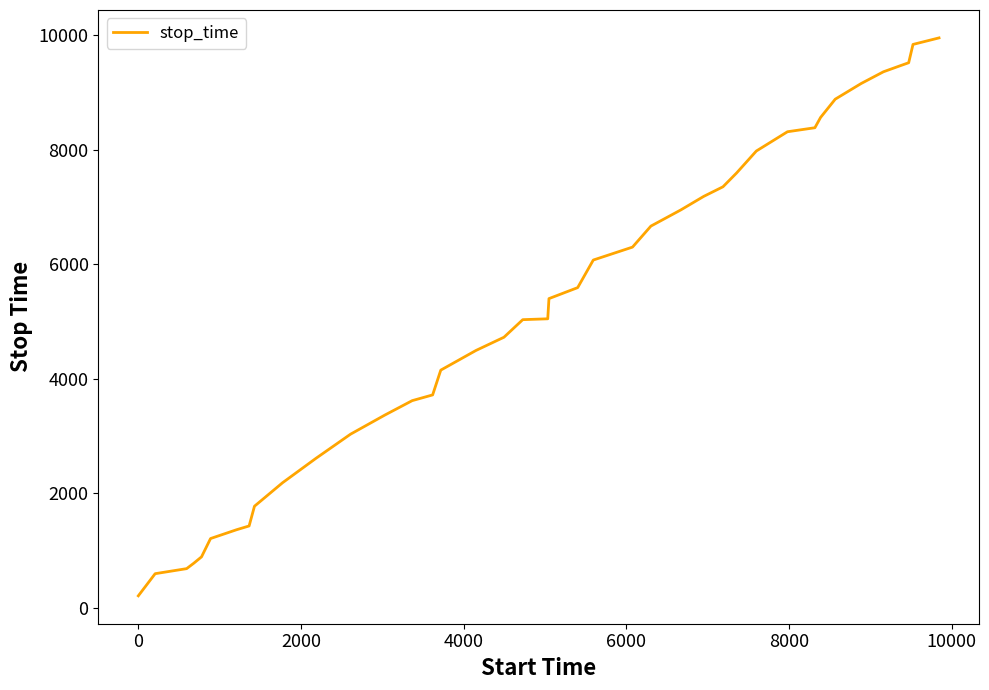

What is the greatest value displayed?

9957